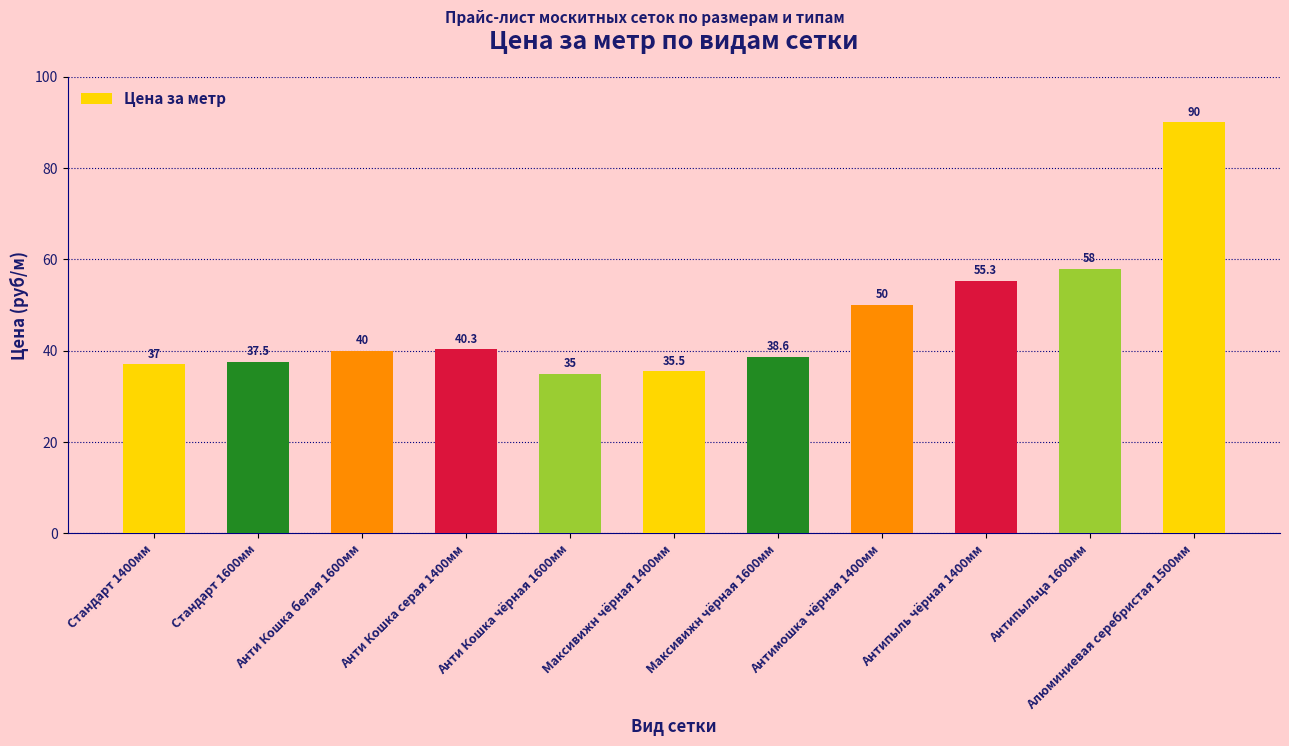

The value at Антипыль чёрная 1400мм is 55.3. True or false?

True